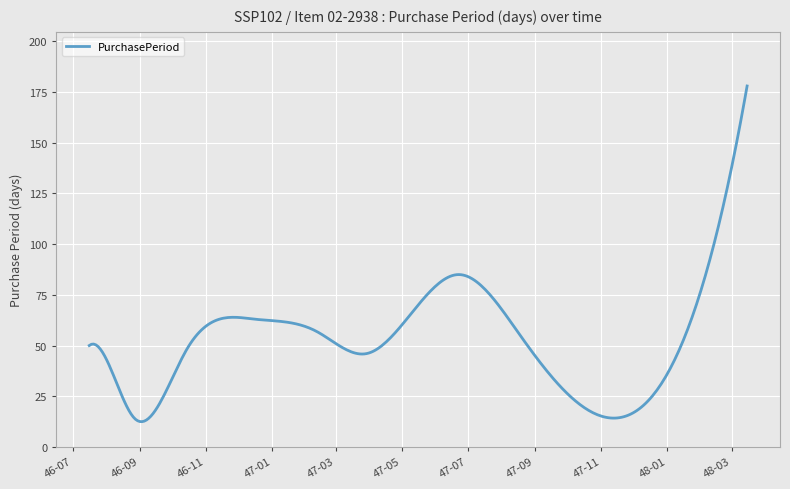

What is the difference between the maximum and second lowest values?

165.5